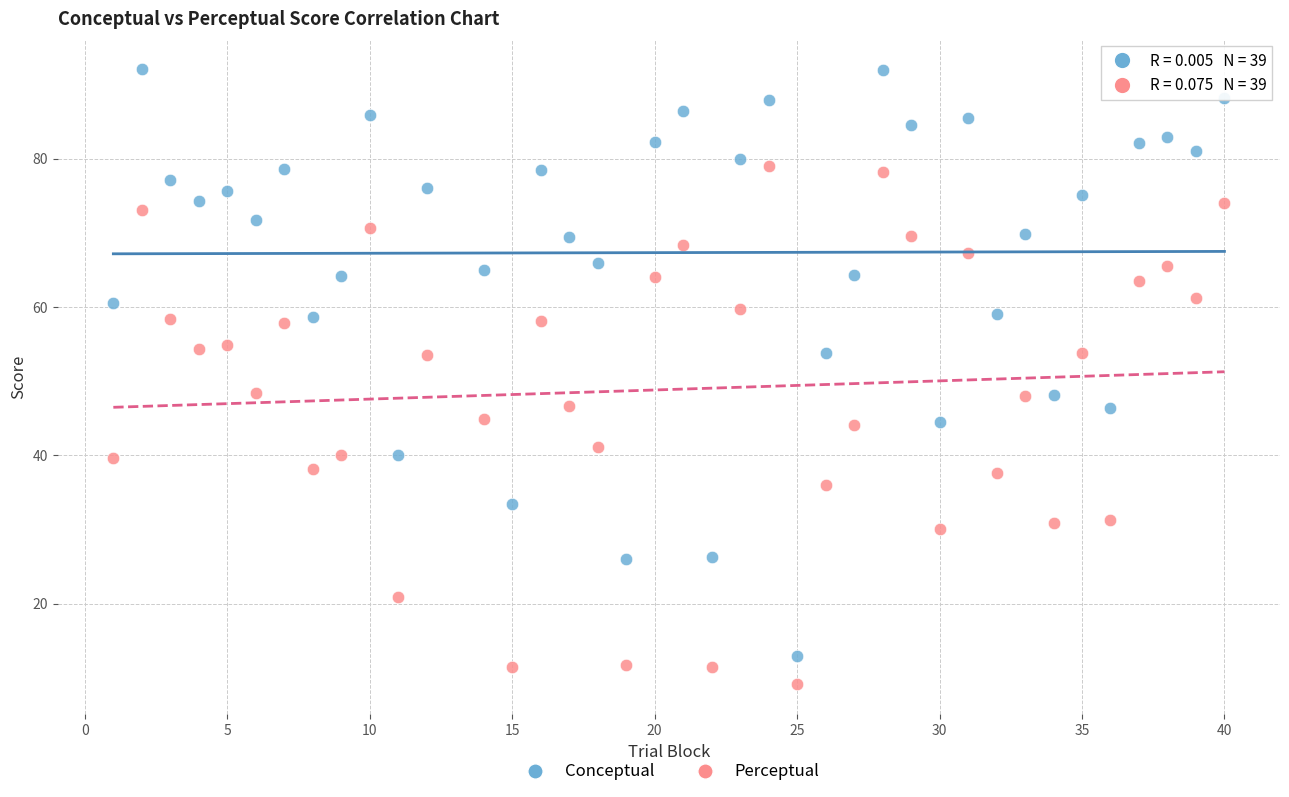

What is the X range (max minus min) for the scatter plot?

39.0